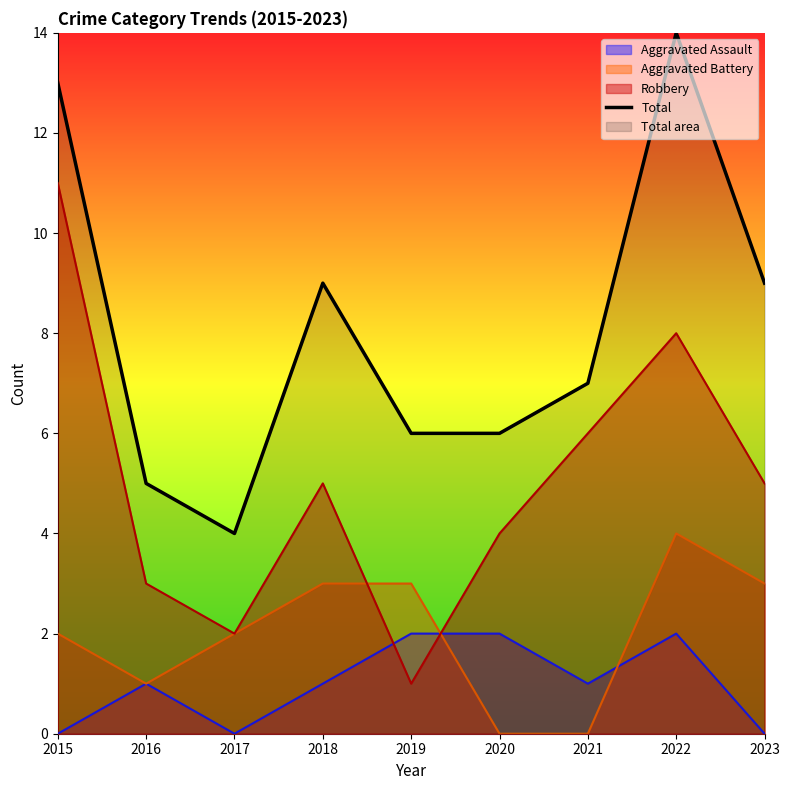

What is the difference between the values at 2017 and 2022?

10